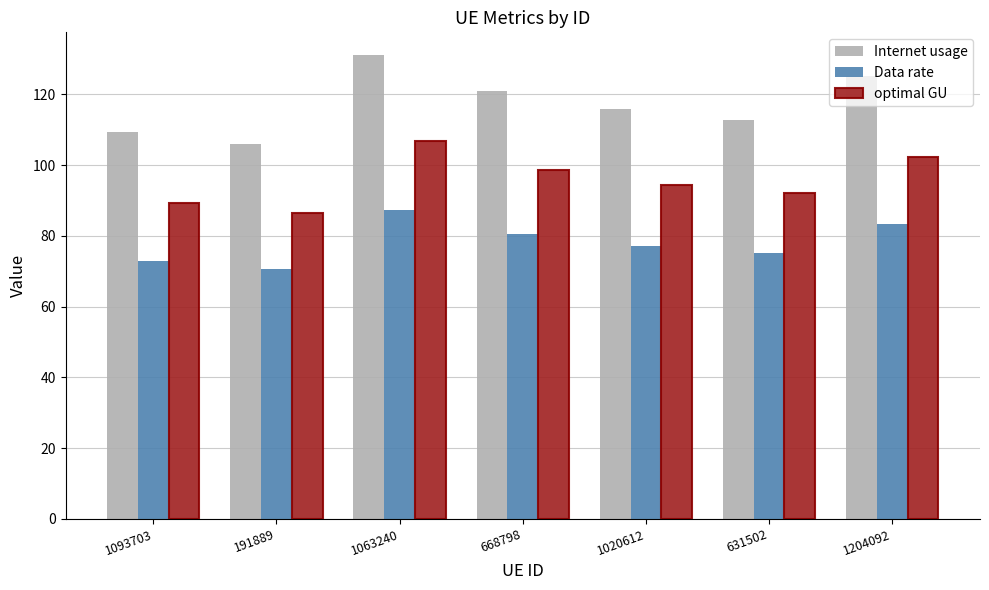

The Data rate series shows 77.1 at 1020612. True or false?

True